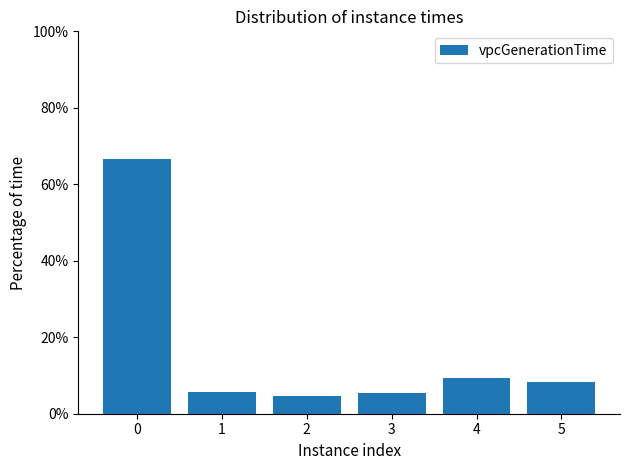

What is the sum of the values at 3 and 2?

10.1